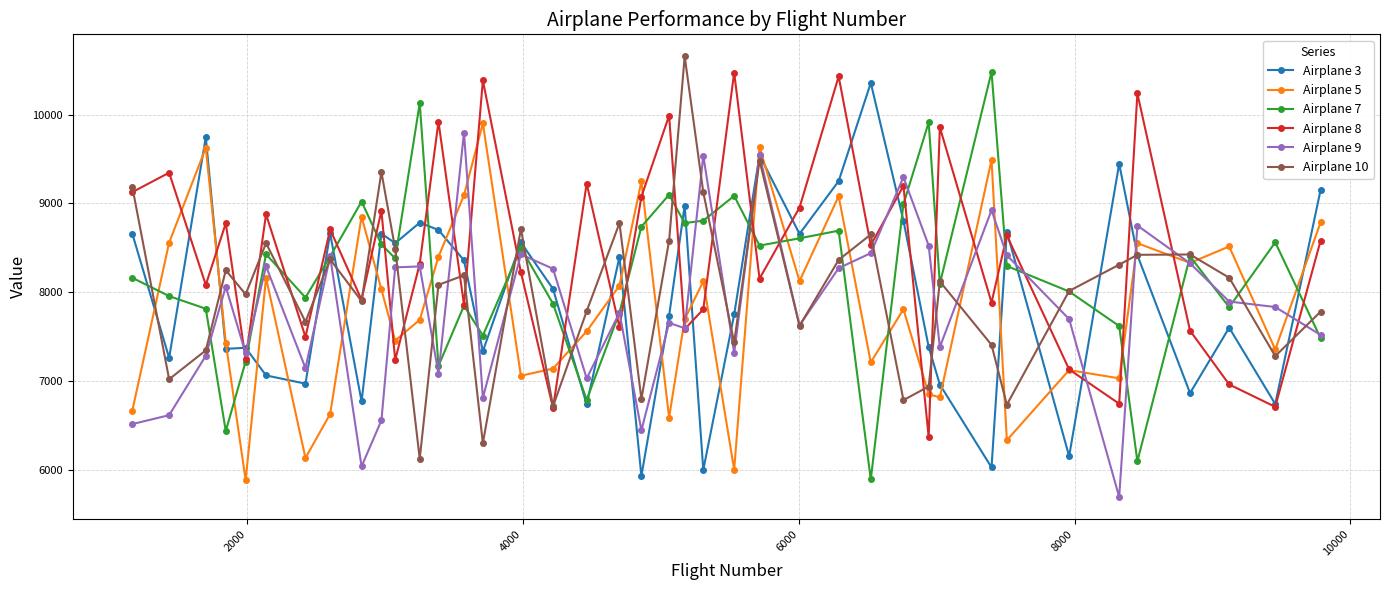

What is the value of the Airplane 3 point at the 13th from the left?

8701